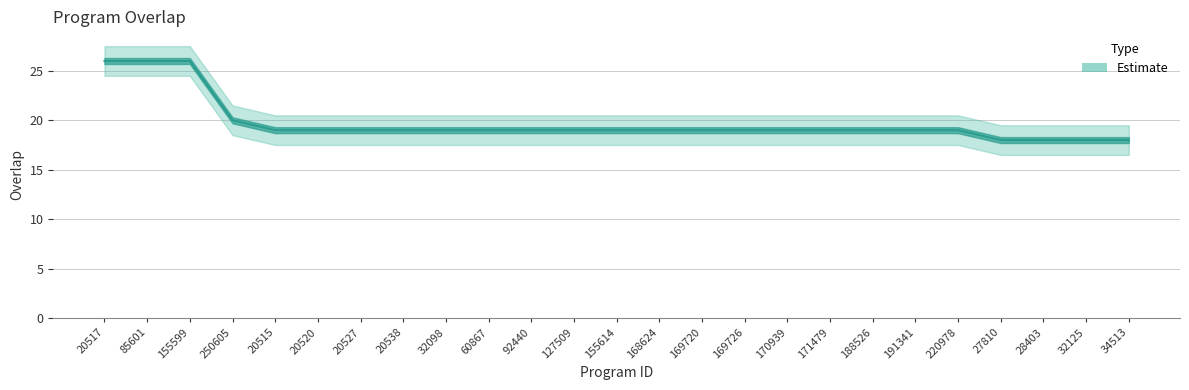

Reading left to right, list all the values displayed in this chart.

20517=26	85601=26	155599=26	250605=20	20515=19	20520=19	20527=19	20538=19	32098=19	60867=19	92440=19	127509=19	155614=19	168624=19	169720=19	169726=19	170939=19	171479=19	188526=19	191341=19	220978=19	27810=18	28403=18	32125=18	34513=18